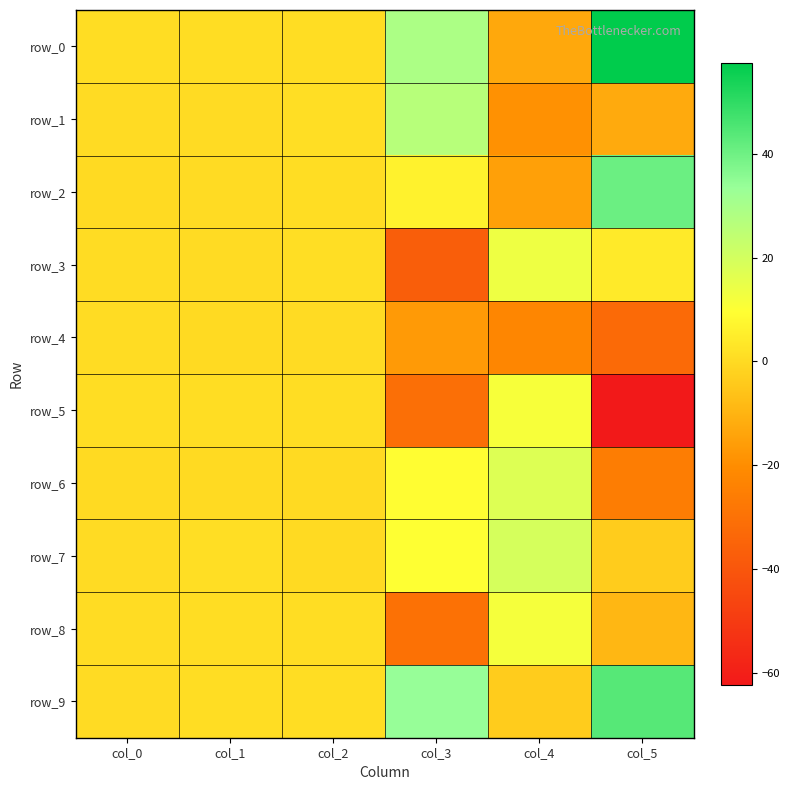

Reading left to right, list all the values displayed in this chart.

row_0: col_0=0.8	col_1=0.7	col_2=0.7	col_3=28.9	col_4=-13.1	col_5=57.6
row_1: col_0=0.3	col_1=0.3	col_2=0.9	col_3=26.2	col_4=-18.9	col_5=-12.6
row_2: col_0=0.1	col_1=0.3	col_2=0.8	col_3=6.5	col_4=-15.1	col_5=40.7
row_3: col_0=0.5	col_1=0.2	col_2=0.9	col_3=-36.8	col_4=13.3	col_5=4.2
row_4: col_0=0.6	col_1=0.2	col_2=0.3	col_3=-16.5	col_4=-22.3	col_5=-32.6
row_5: col_0=0.9	col_1=0.7	col_2=0.8	col_3=-30.8	col_4=11.3	col_5=-62.3
row_6: col_0=0.1	col_1=0.1	col_2=0.0	col_3=9.2	col_4=17.4	col_5=-25.8
row_7: col_0=0.4	col_1=0.9	col_2=0.2	col_3=9.6	col_4=19.2	col_5=-3.8
row_8: col_0=0.5	col_1=0.8	col_2=0.9	col_3=-30.2	col_4=11.7	col_5=-9.2
row_9: col_0=0.2	col_1=0.9	col_2=0.7	col_3=33.9	col_4=-3.7	col_5=43.8